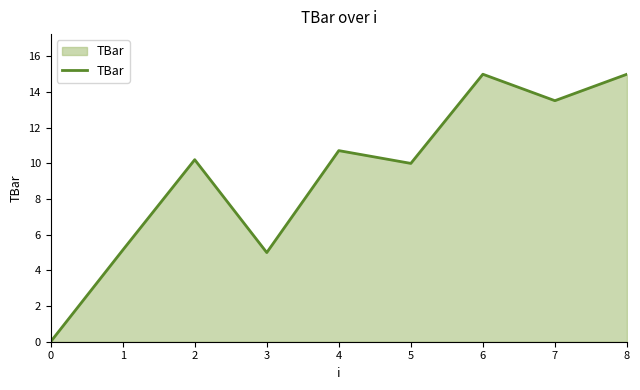

Reading left to right, list all the values displayed in this chart.

0.0	5.1	10.2	5.0	10.7	10.0	15.0	13.5	15.0